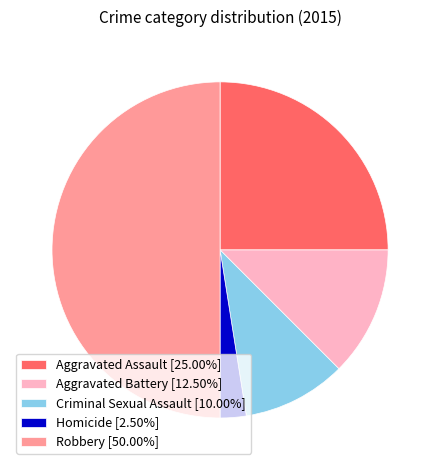

What is the smallest slice in the pie chart?

Homicide